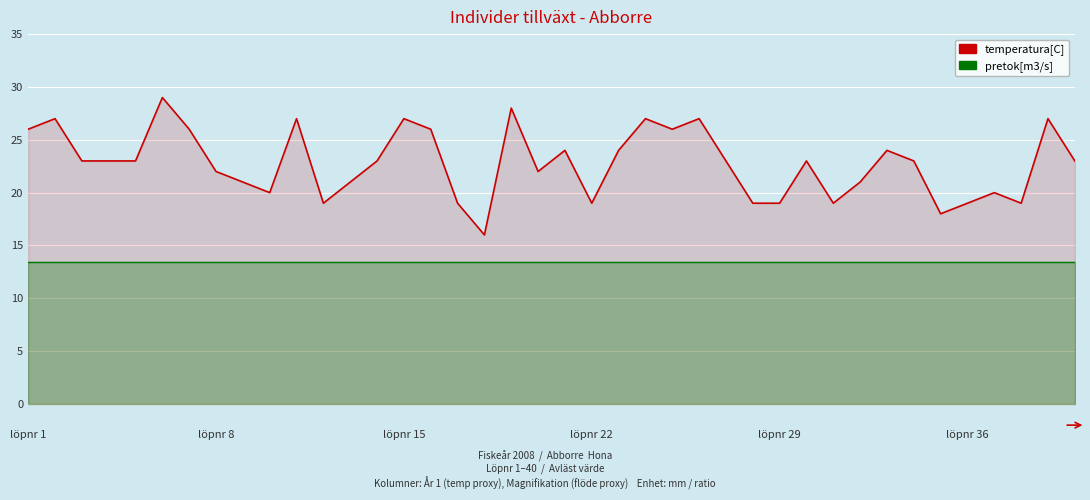

True or false: pretok[m3/s] has more than 1 points higher than both neighbors.

False